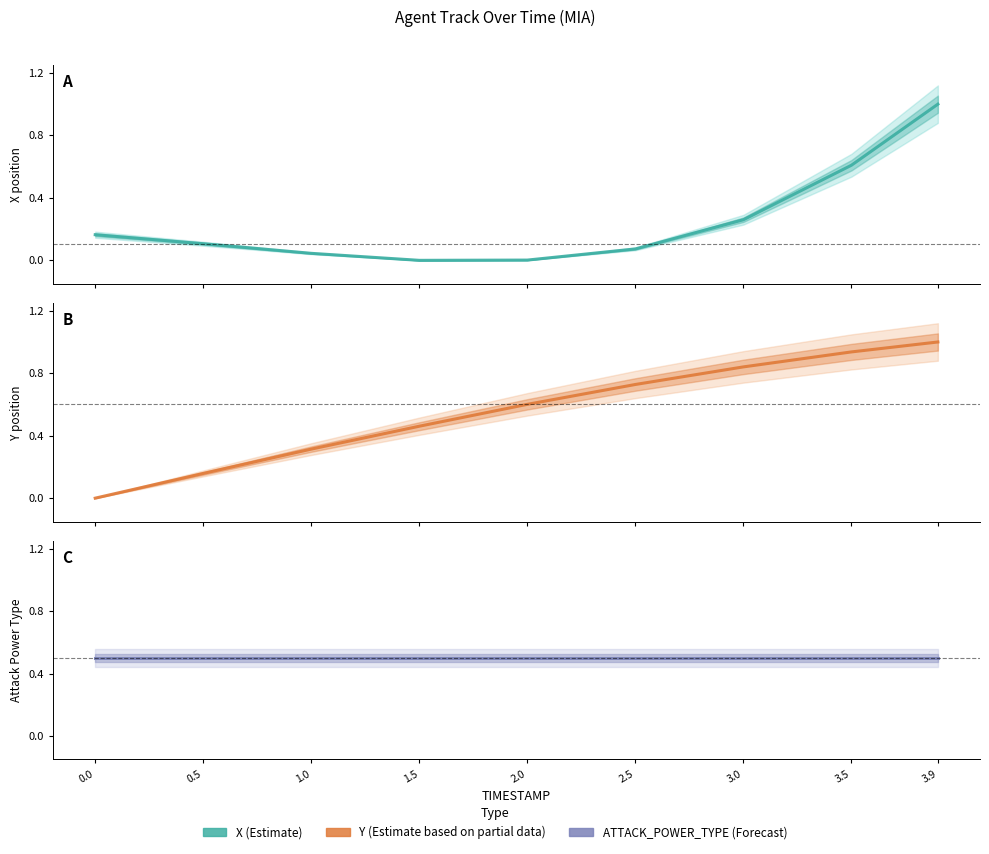

Between 0.5 and 2.0, which is larger?

0.5